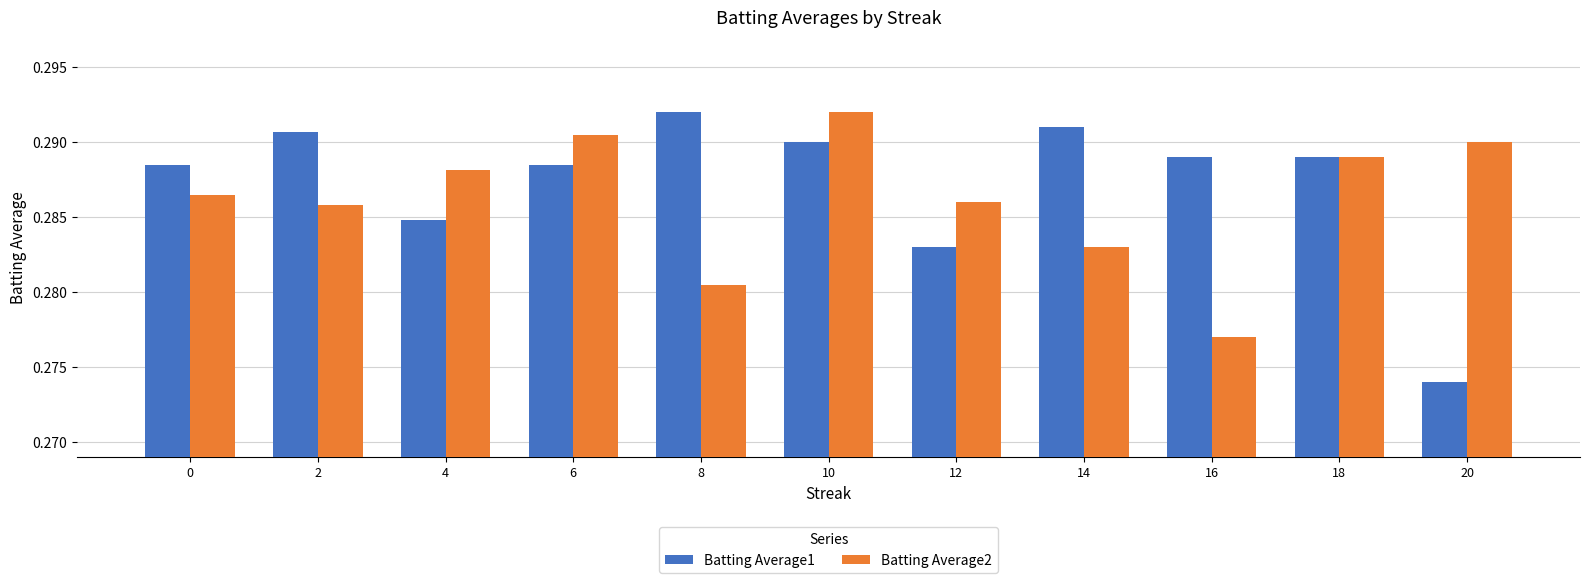

What is the total value across all series at 12?

0.6